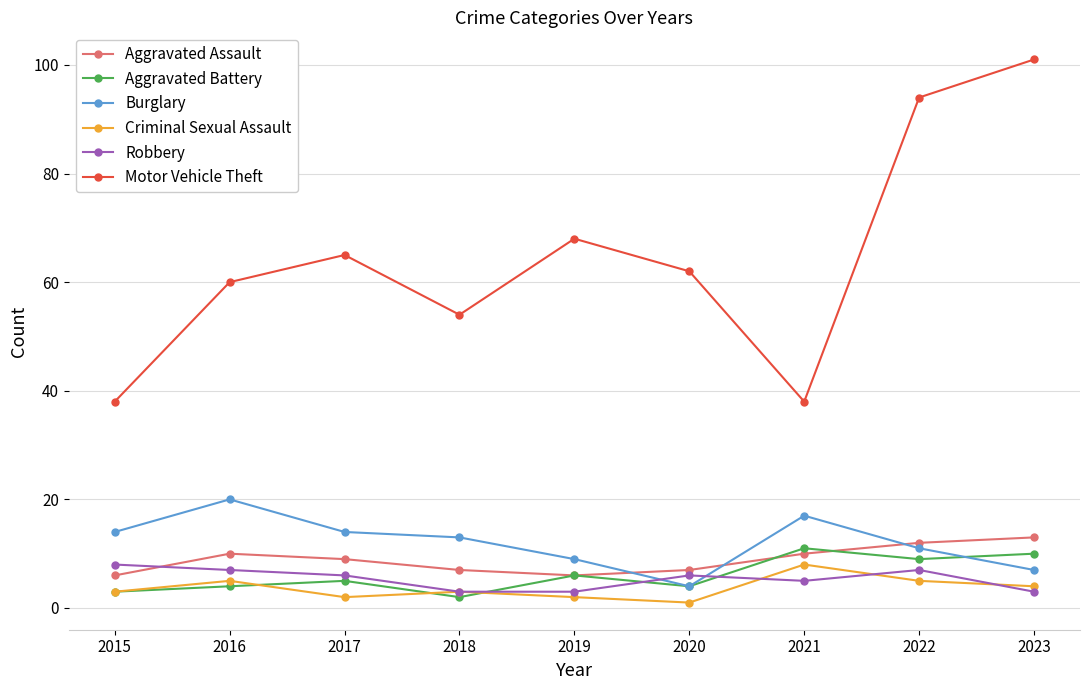

Is the value of Motor Vehicle Theft at 2018 greater than the value of Criminal Sexual Assault at 2018?

Yes